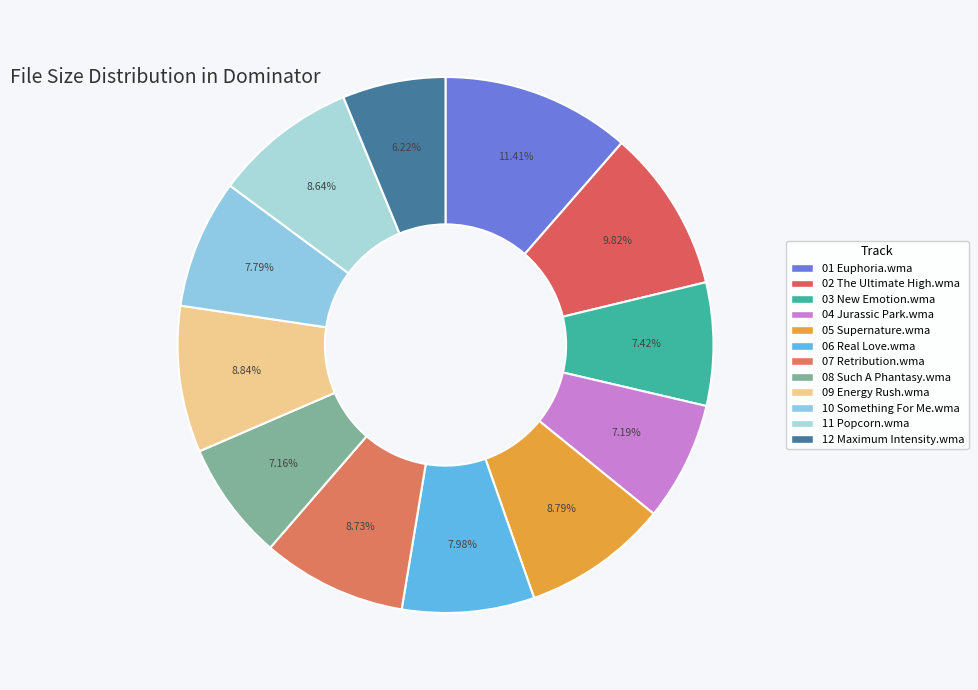

How many segments does this pie chart have?

12